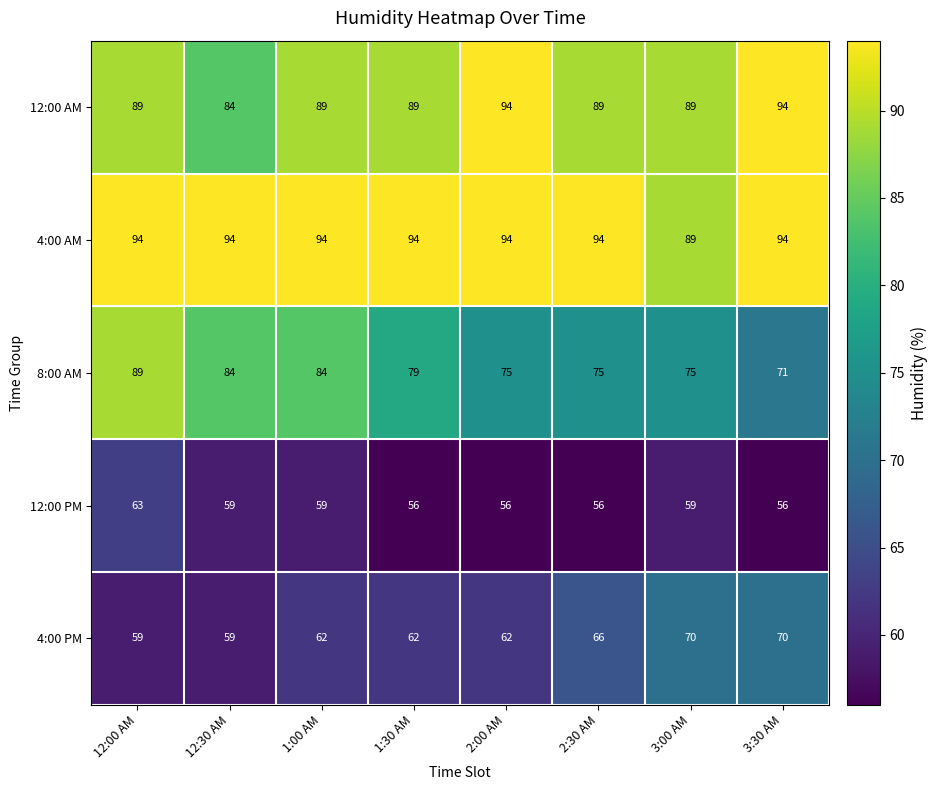

Is the value of 4:00 AM at 12:00 AM greater than the value of 8:00 AM at 2:30 AM?

Yes